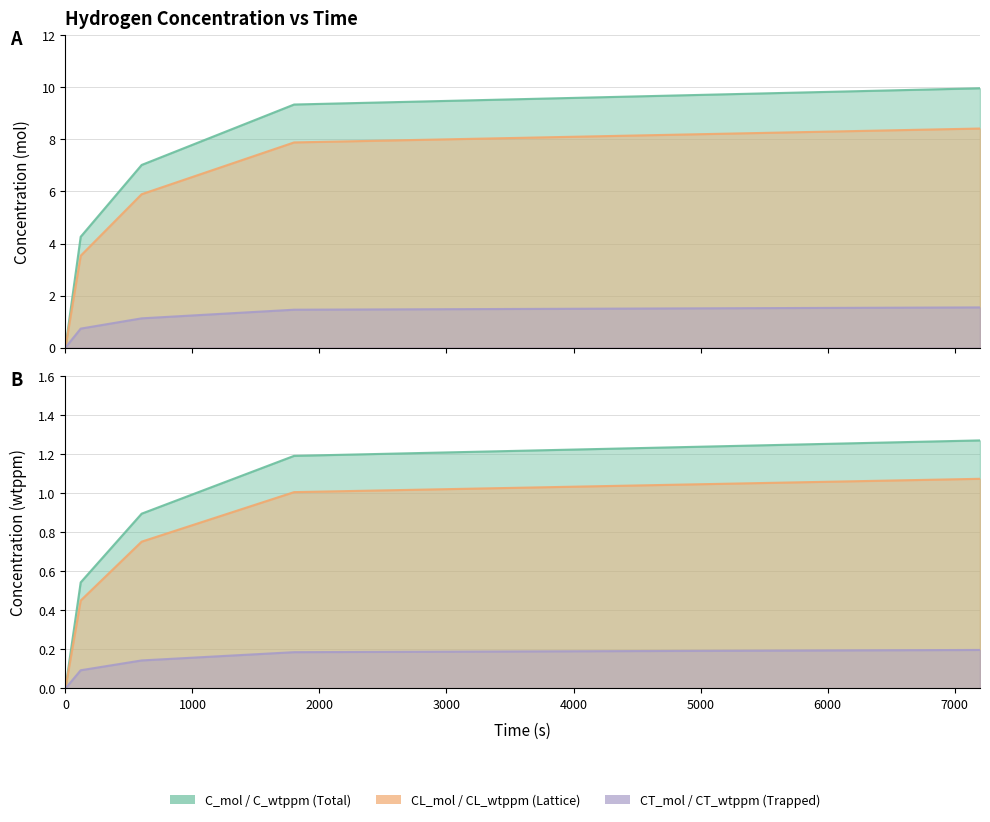

Between 600 and 7200, which series saw the biggest shift?

C_mol